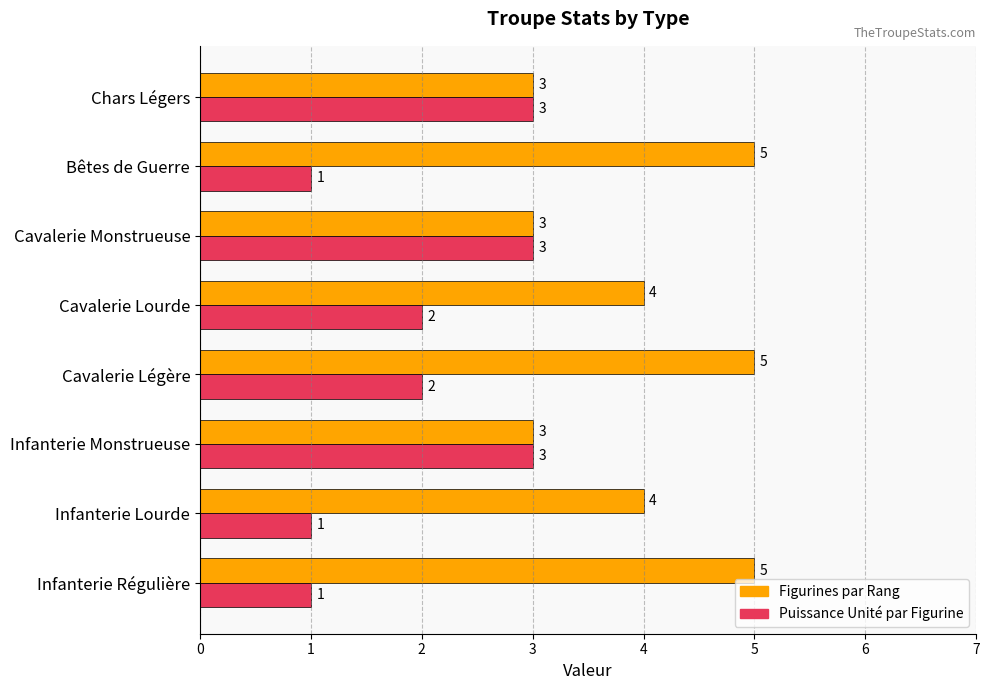

Rank the series by their maximum value, from lowest to highest.

Puissance Unité par Figurine, Figurines par Rang